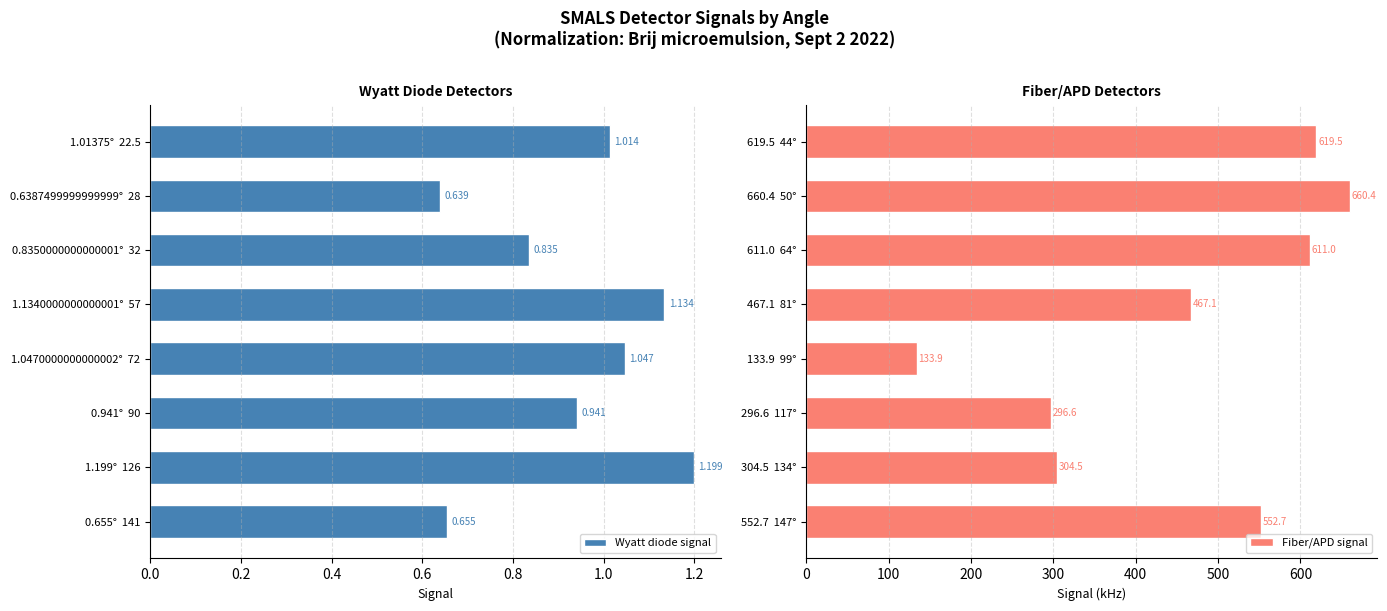

Is it true that Fiber/APD signal equals 1007.6 at 619.5  44°?

False